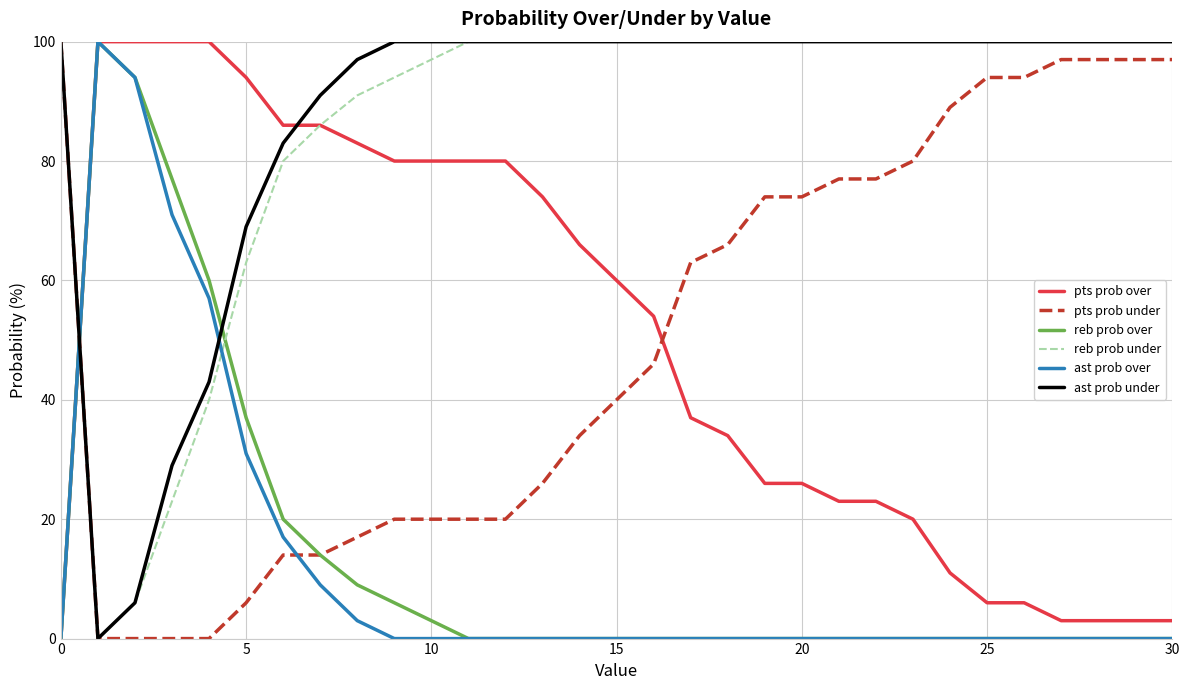

How many intersections are there between ast prob under and ast prob over?

2